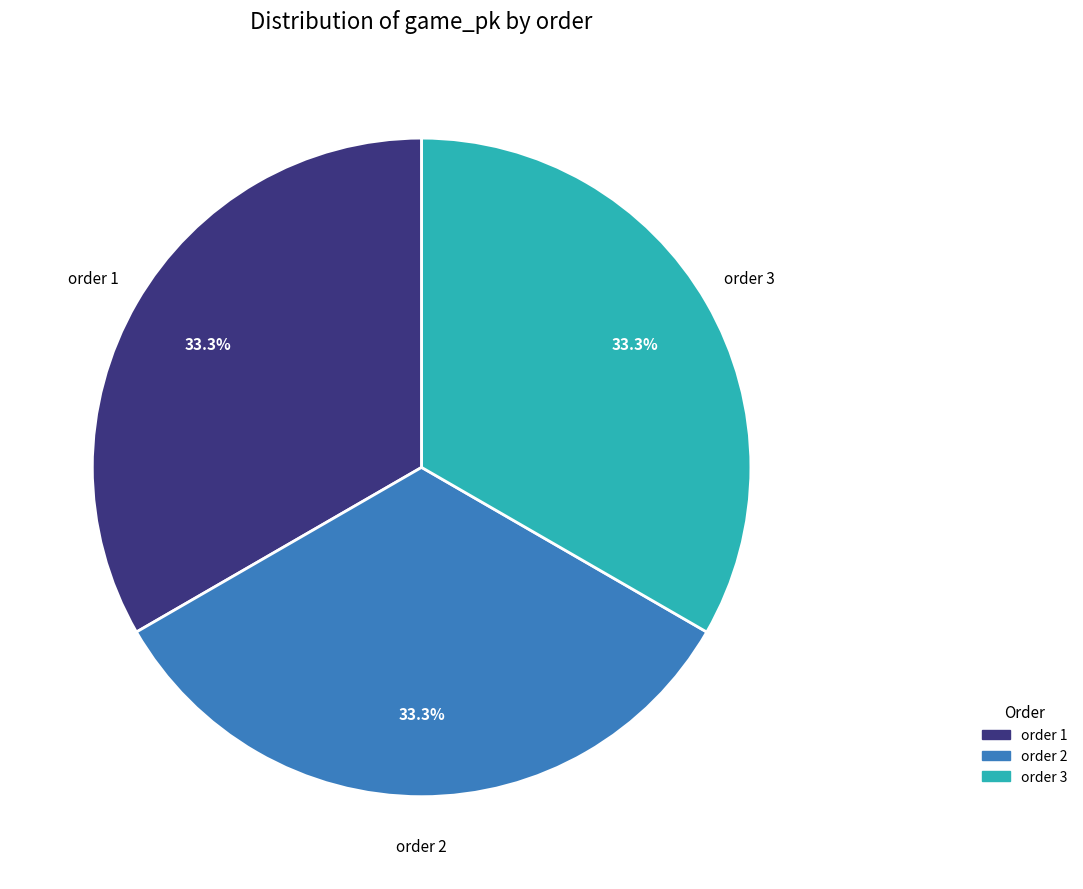

How much of the chart is everything except order 2?

66.7%